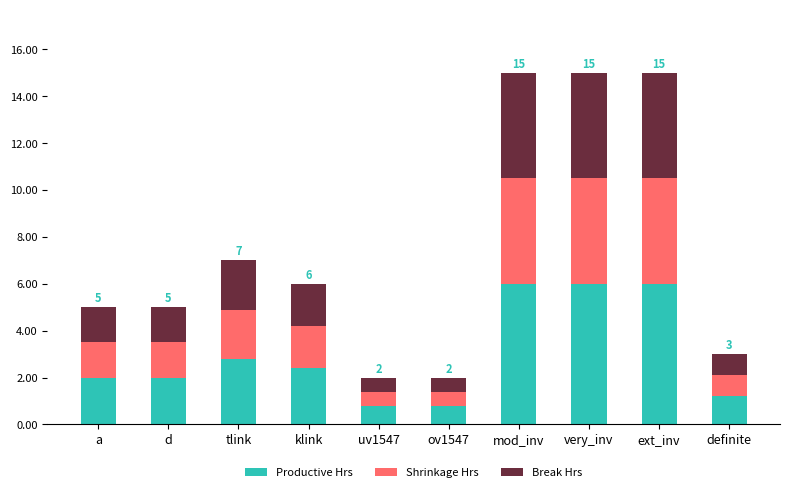

What is the difference between the maximum and minimum values in the Productive Hrs series?

5.2